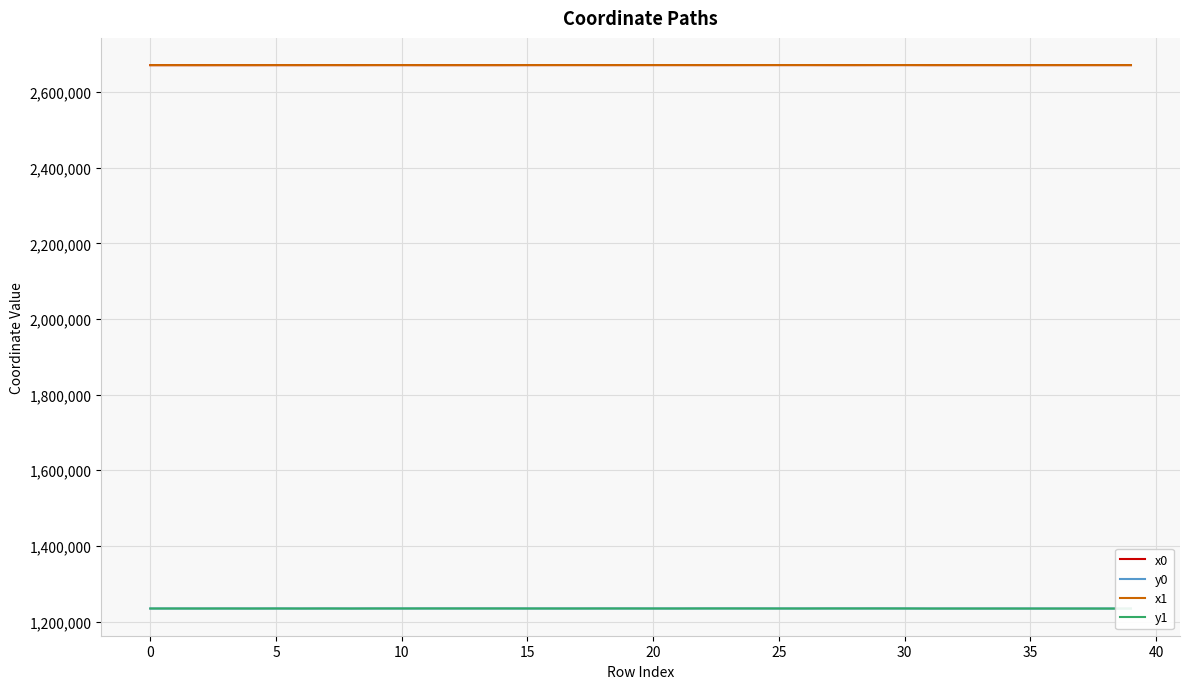

True or false: x0 has more than 1 interior local peaks.

True